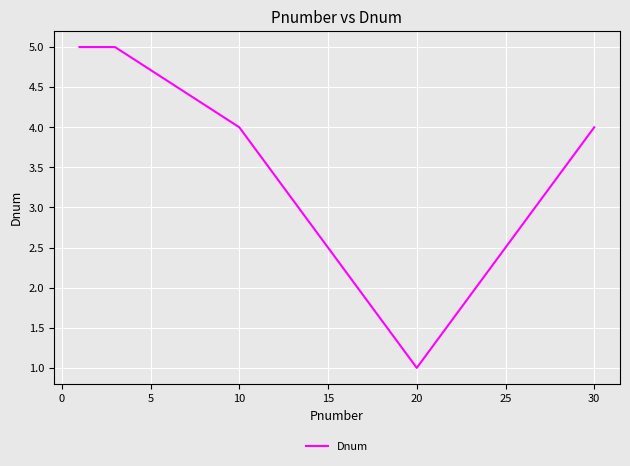

What is the difference between the maximum and minimum values?

4